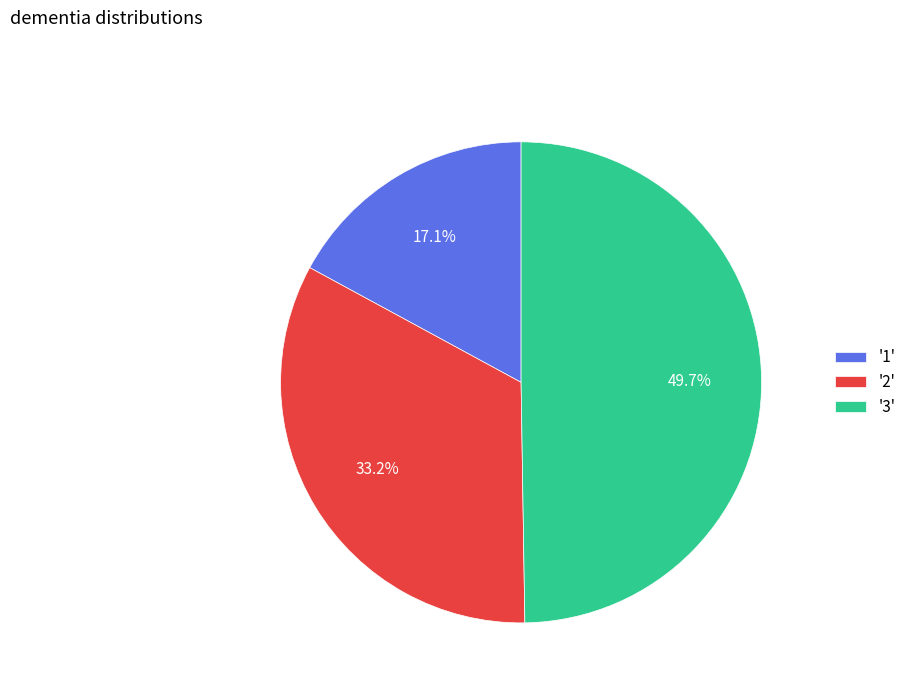

How many segments does this pie chart have?

3